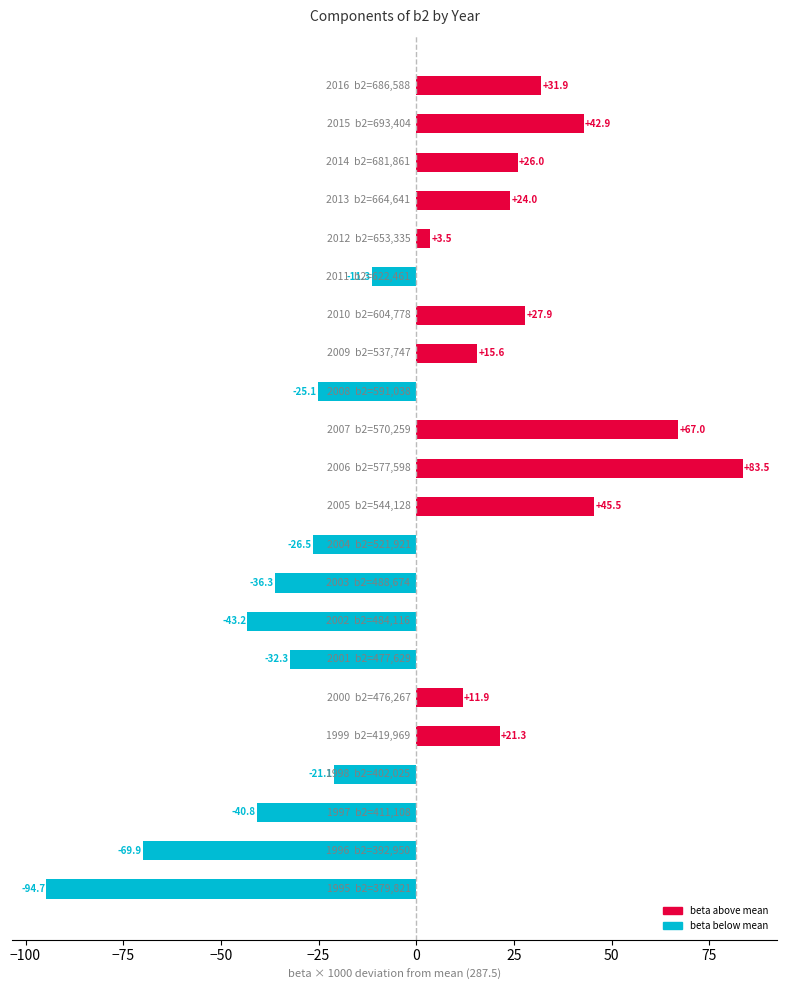

How many negative values are there?

10